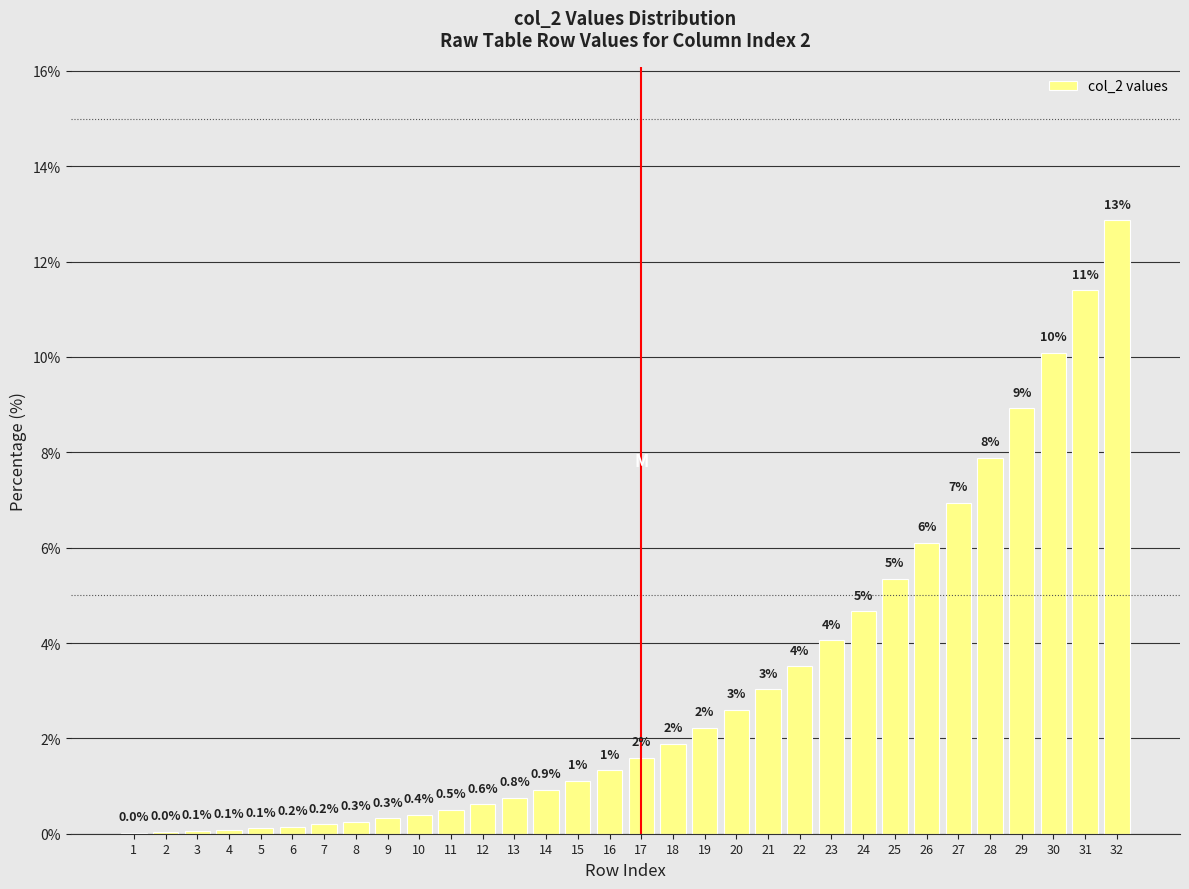

Where does the data first go above 1?

15